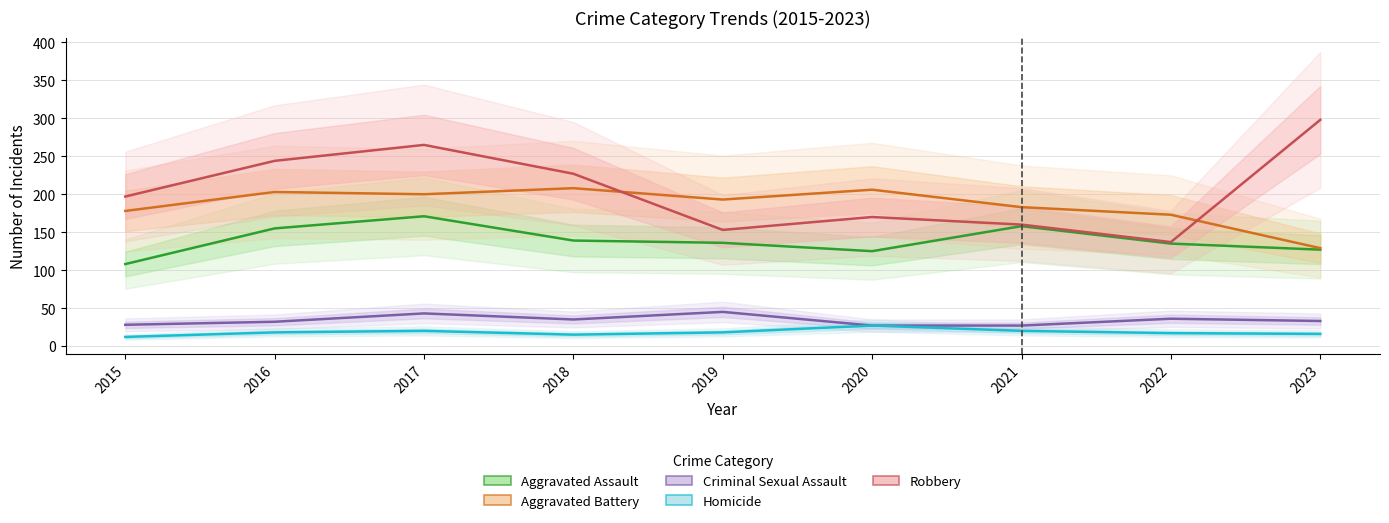

In Homicide, how many points are lower than both neighbors (excluding endpoints)?

1